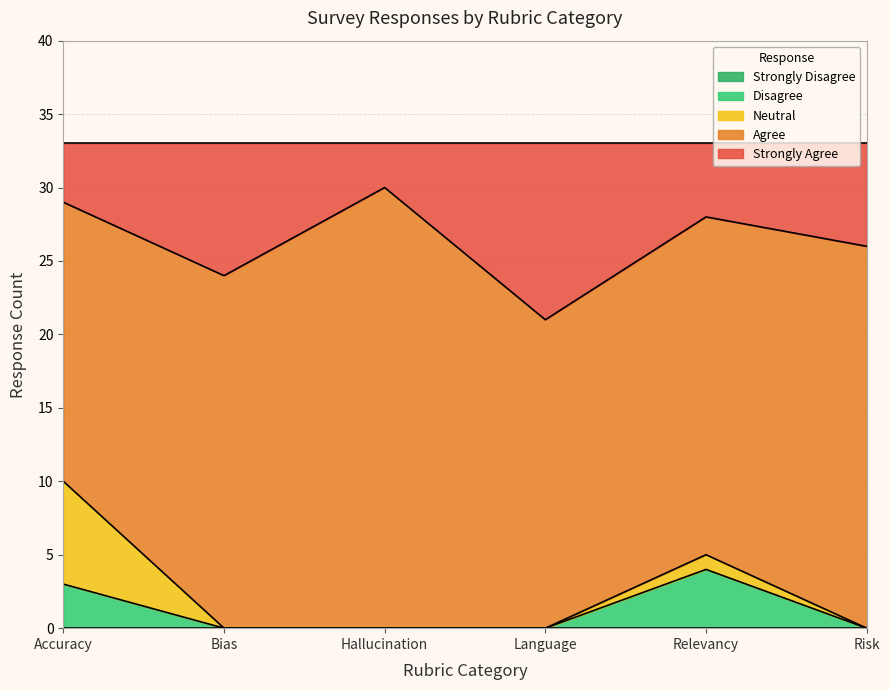

Rank the series by their maximum value, from lowest to highest.

Strongly Disagree, Disagree, Neutral, Strongly Agree, Agree